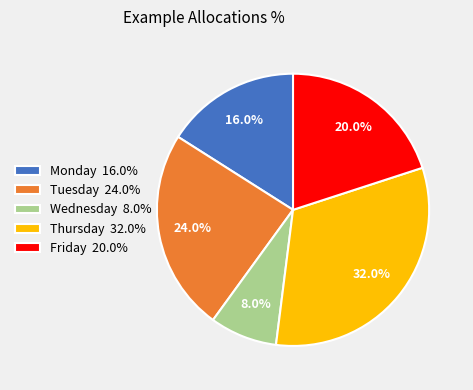

Do Thursday and Tuesday together represent more than half of the pie?

Yes